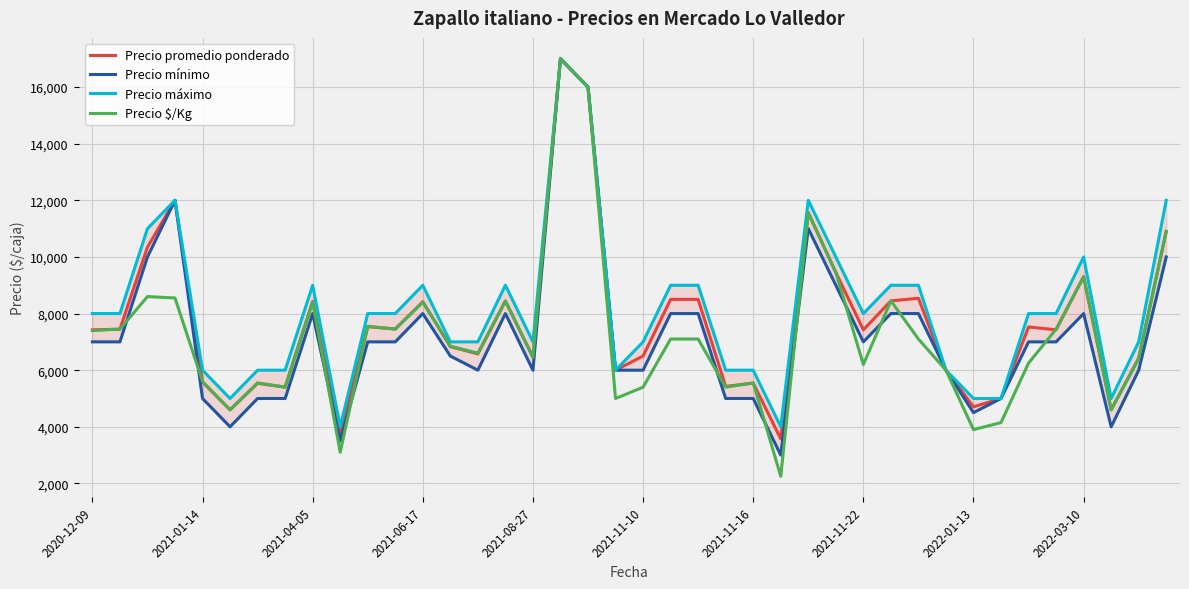

What is the total value across all series at 11?

29906